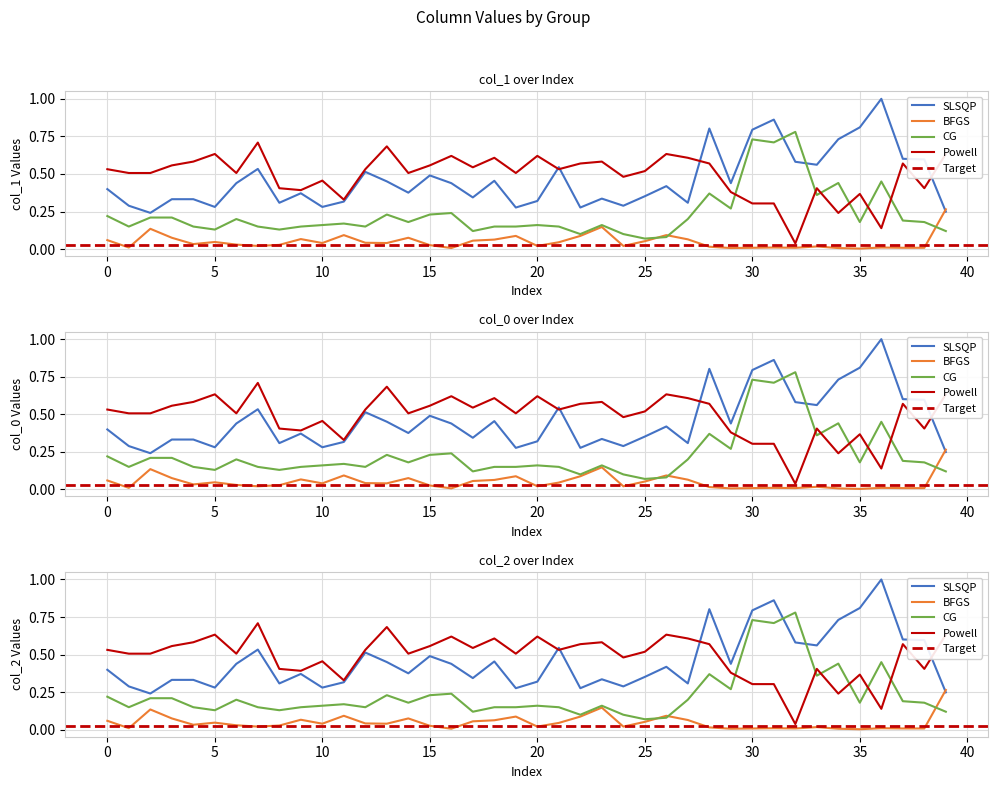

The col_0 series shows 0.5 at 25. True or false?

True